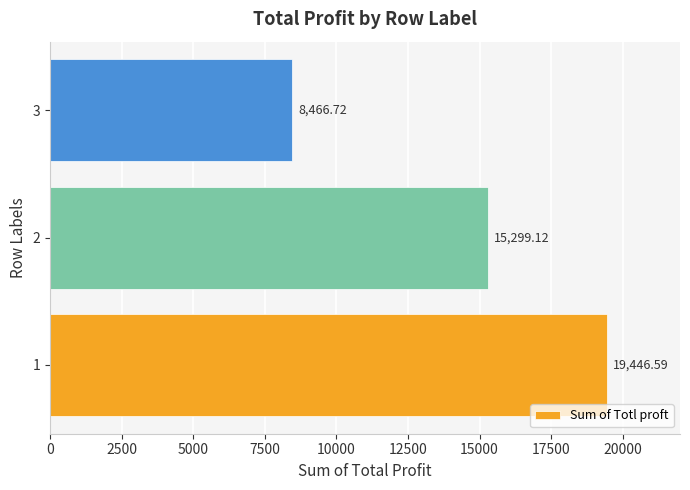

What is the change in value from 1 to 3?

-10979.9